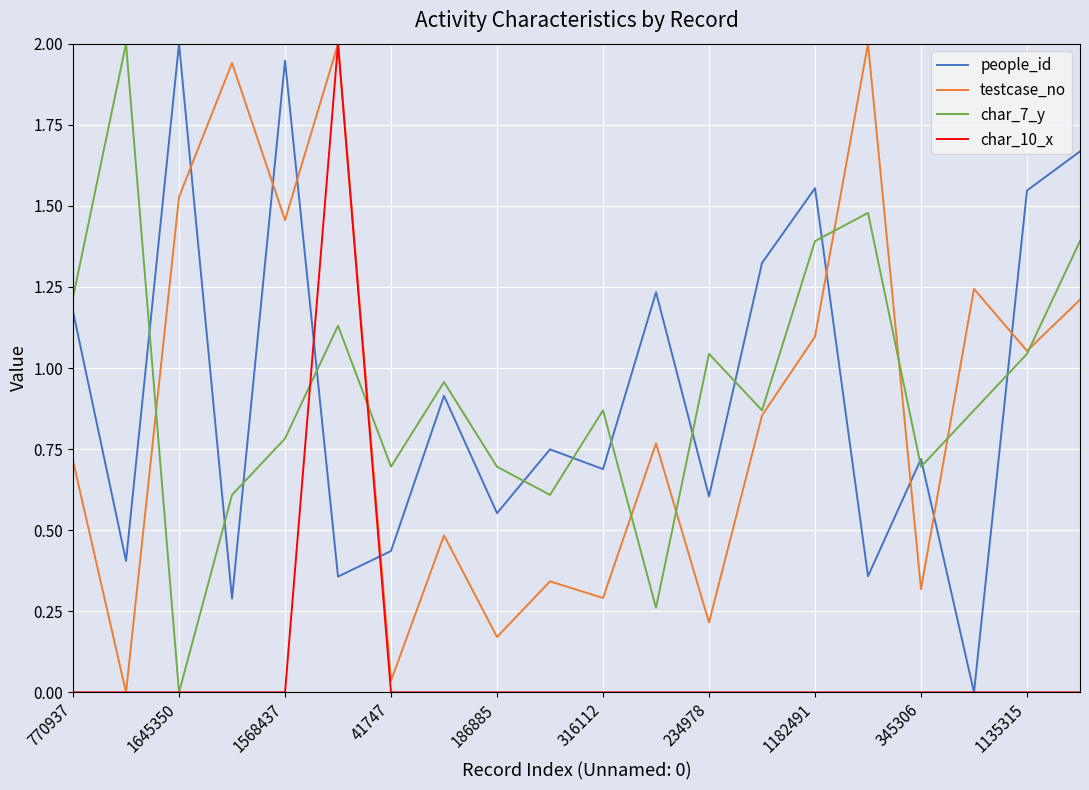

How many lines are shown in the chart?

4